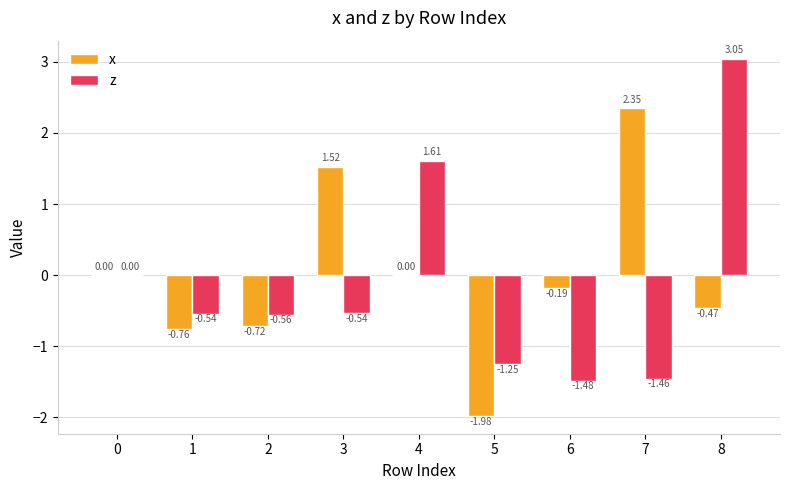

At which category is the sum across all series the highest?

8